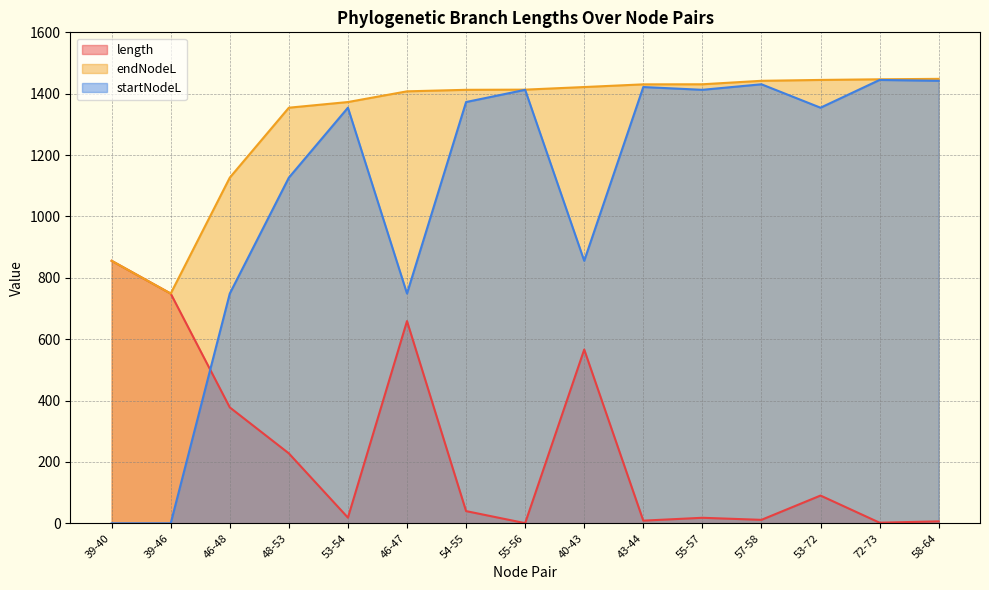

The value of startNodeL at 53-54 is 1354.4. True or false?

True